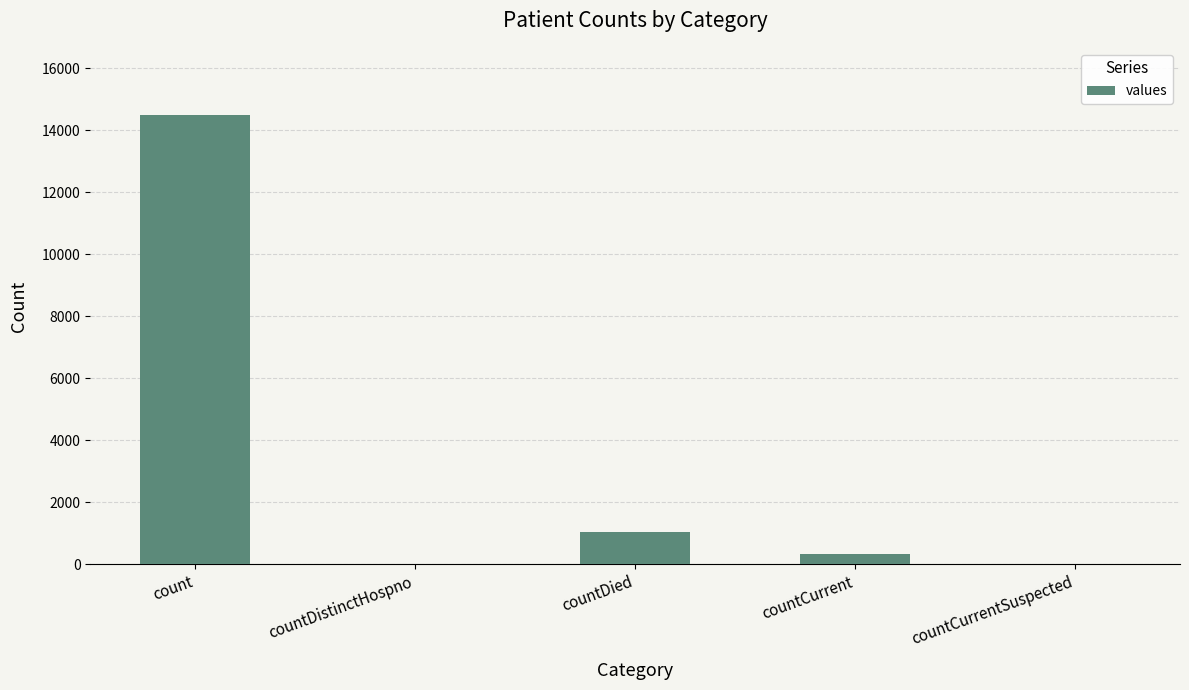

Between countDied and countCurrent, which is larger?

countDied